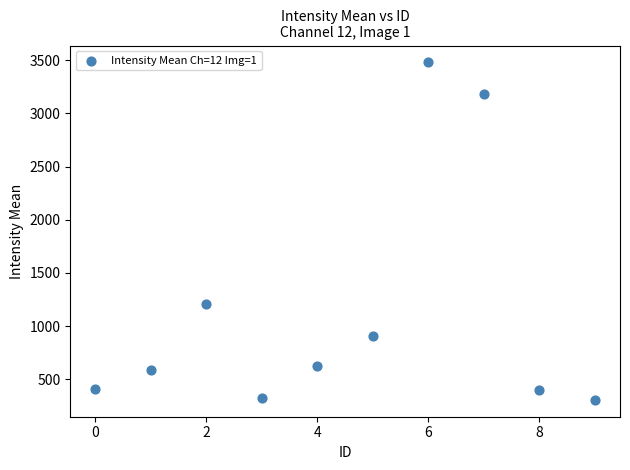

What is the range of Y values (max minus min)?

3171.4